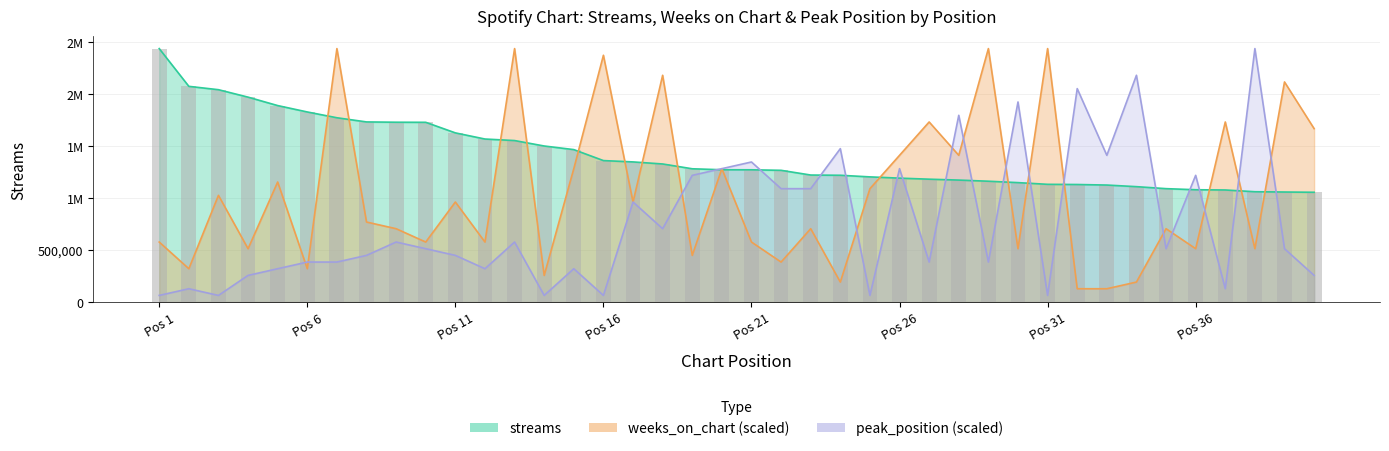

The weeks_on_chart series shows 1024861.9 at 3. True or false?

True